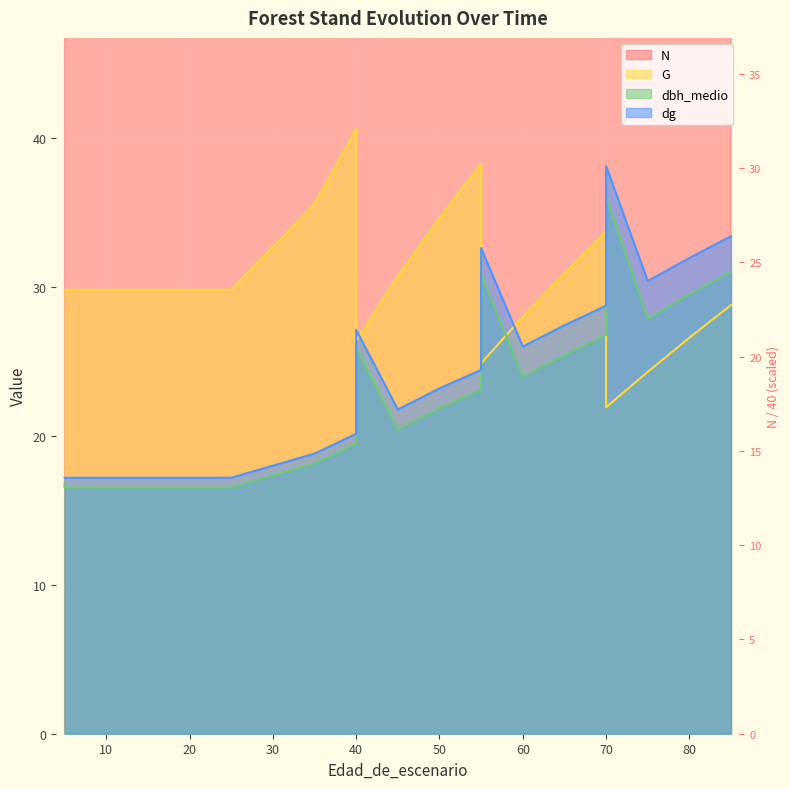

What is the difference between the highest and lowest values at 45?

804.6